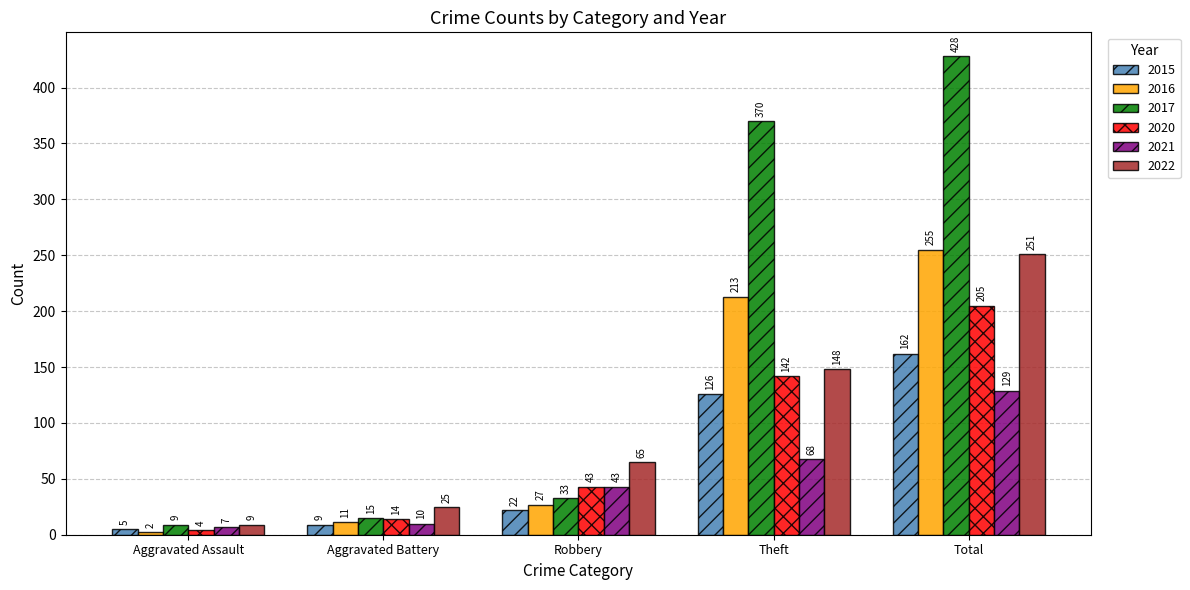

What is the approximate value of 2016 at Robbery, to the nearest 50?

50